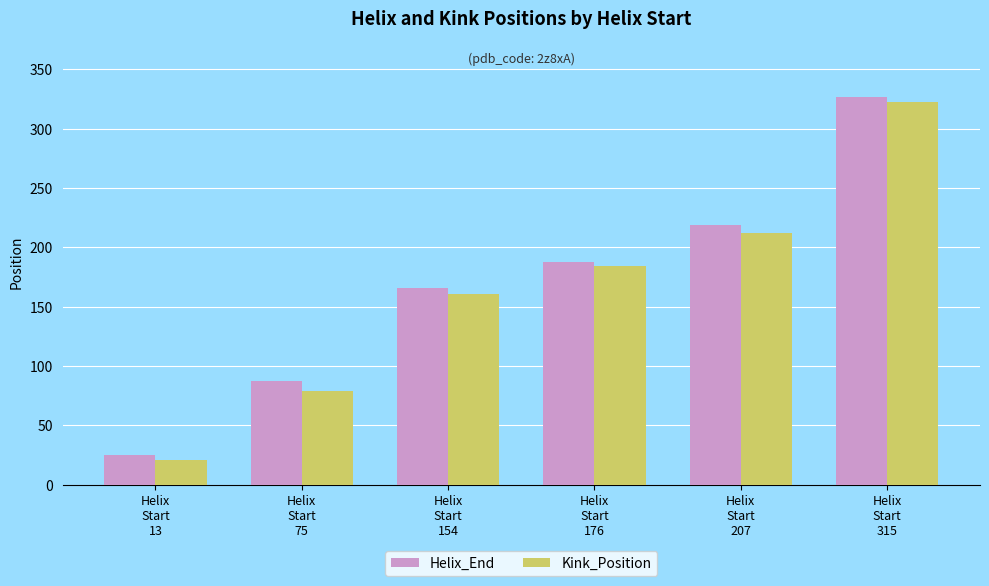

Rank the categories by Kink_Position value from lowest to highest.

Helix
Start
13, Helix
Start
75, Helix
Start
154, Helix
Start
176, Helix
Start
207, Helix
Start
315